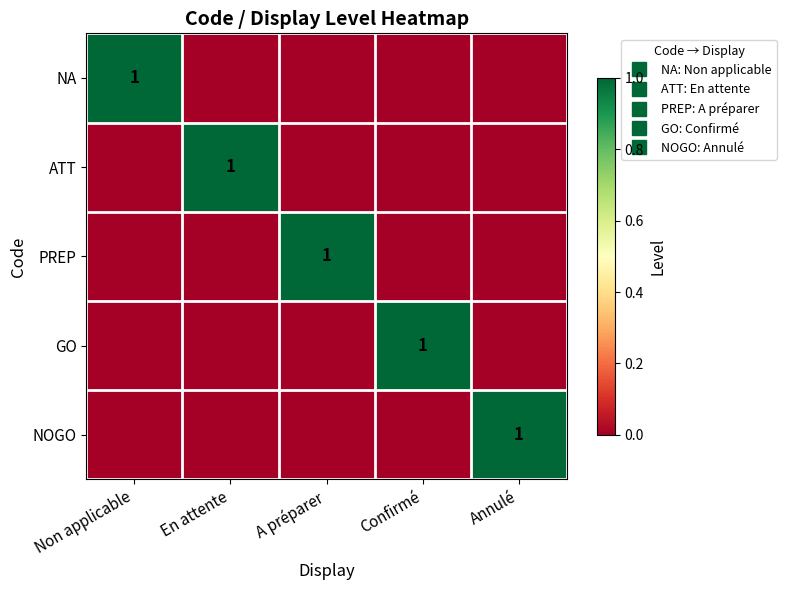

The value of PREP at Confirmé is 0. True or false?

True